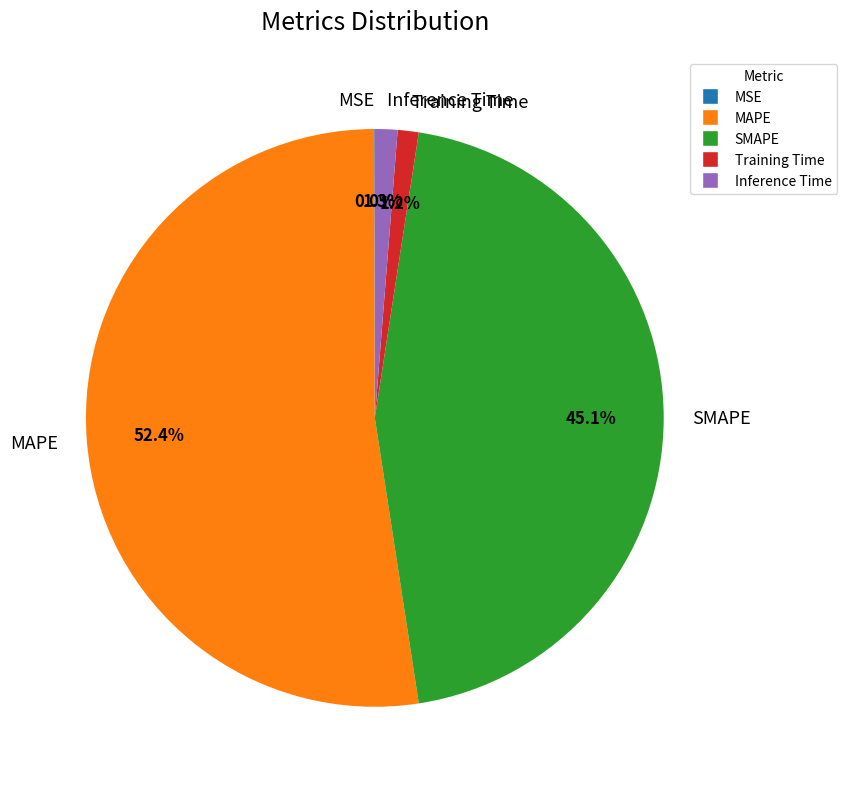

What is the majority slice?

MAPE